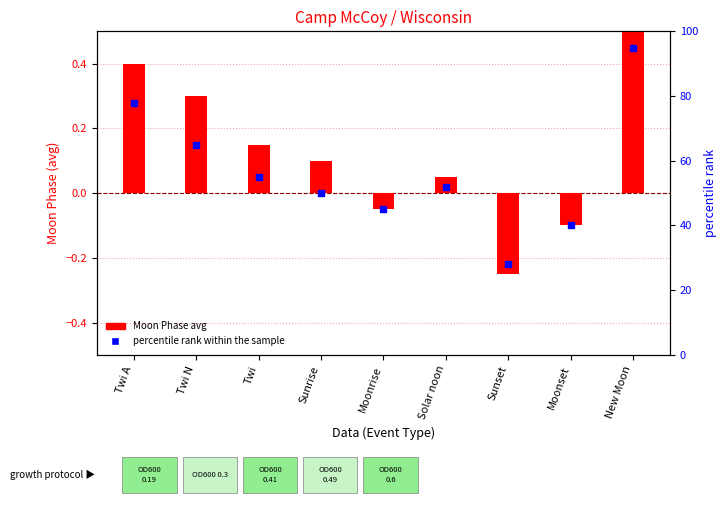

Which series has the largest total across all categories?

percentile rank within the sample